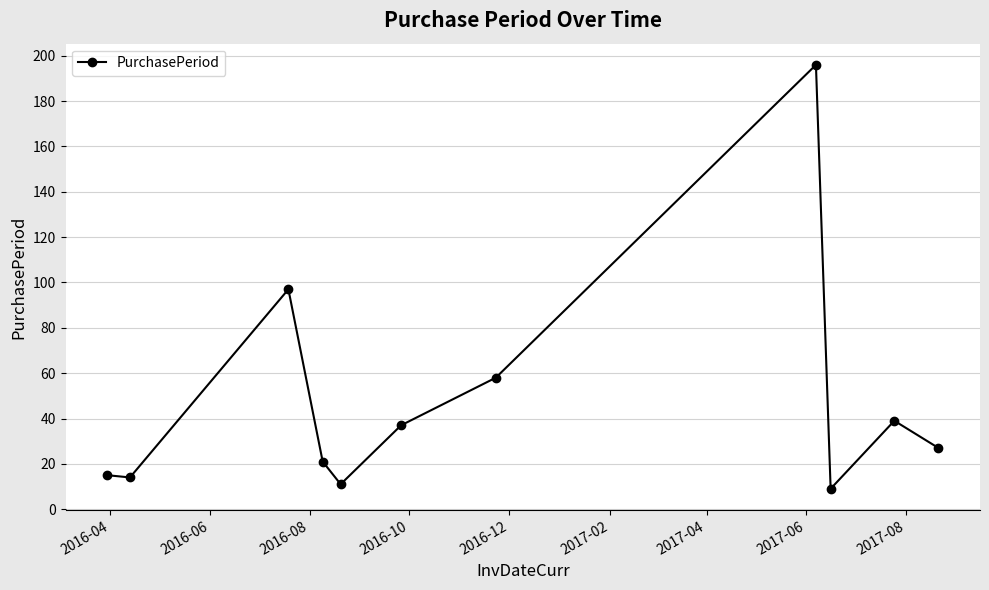

What is the difference between the maximum and minimum values?

187